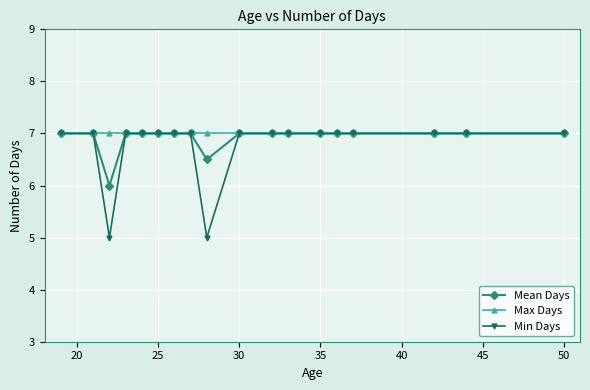

Which series has the largest total across all categories?

Max Days